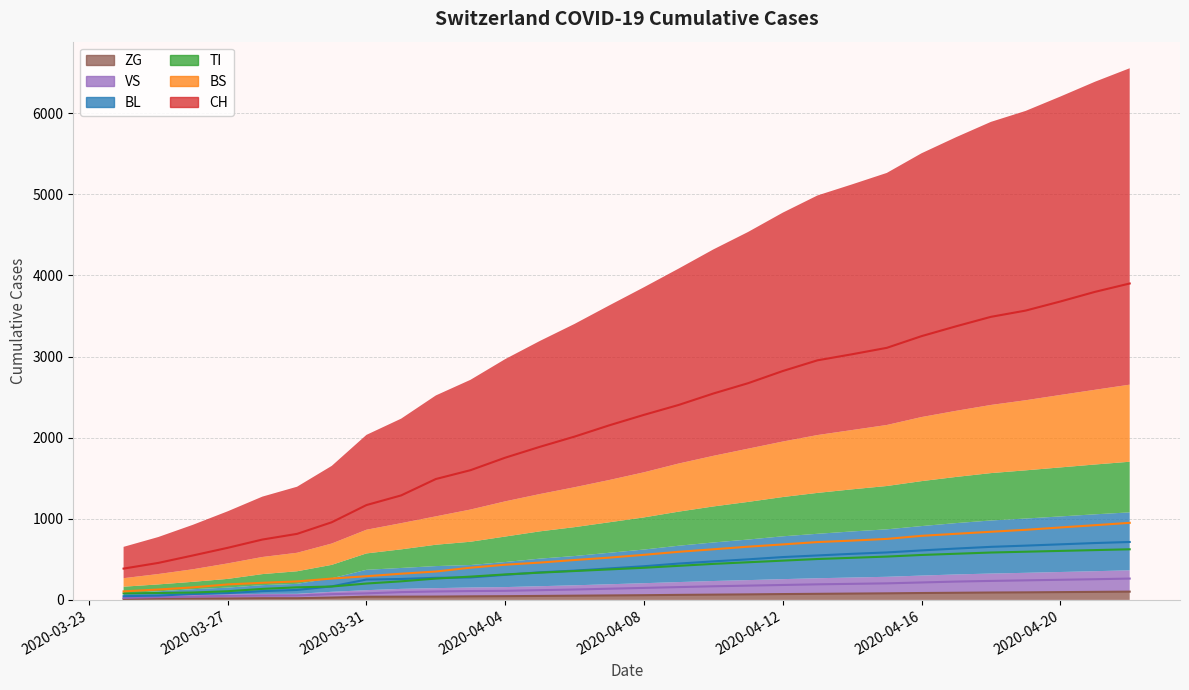

True or false: VS and ZG cross at least once.

False